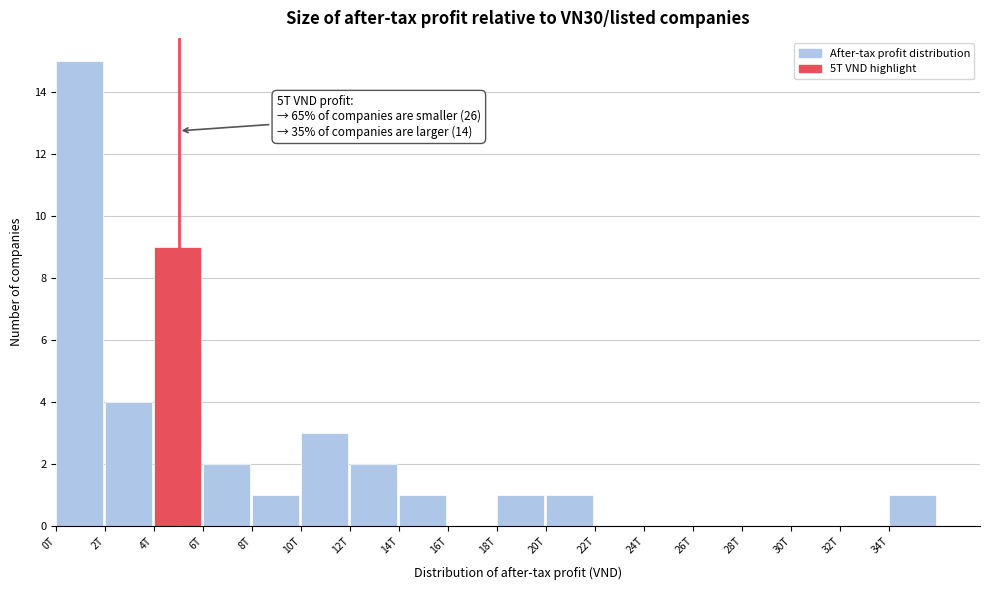

Reading left to right, what are all the values shown in this chart?

0T=15	2T=4	4T=9	6T=2	8T=1	10T=3	12T=2	14T=1	16T=0	18T=1	20T=1	22T=0	24T=0	26T=0	28T=0	30T=0	32T=0	34T=1